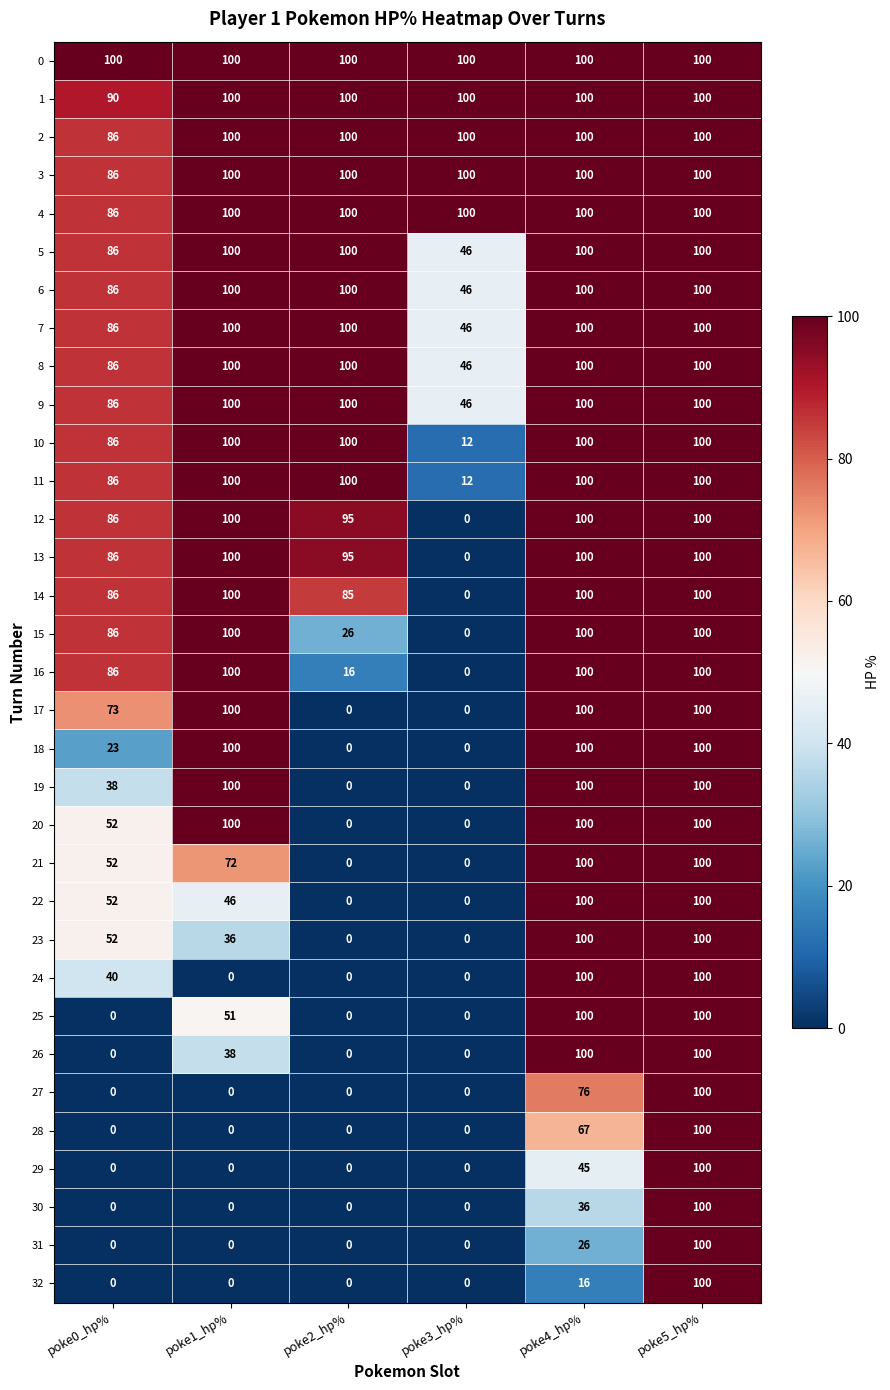

Is the value of 11 at poke4_hp% greater than the value of 30 at poke2_hp%?

Yes